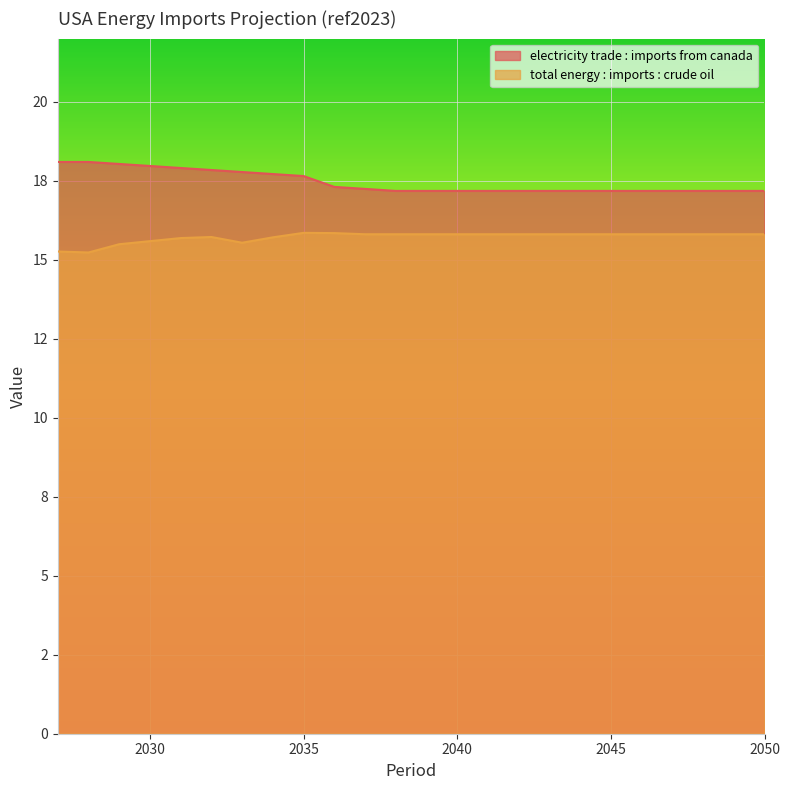

True or false: electricity trade : imports from canada has more than 1 interior local peaks.

False